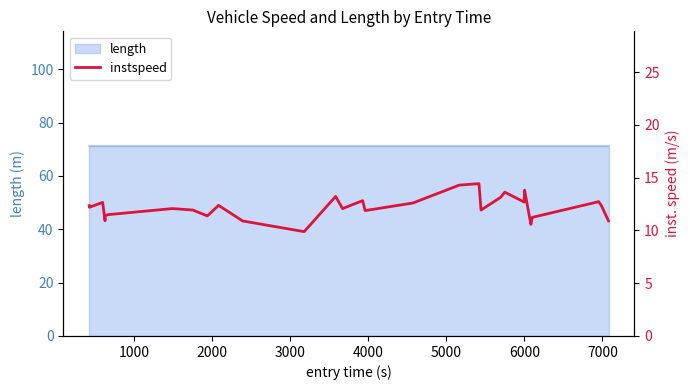

Reading left to right, extract all data points from this chart.

12.4	12.2	12.7	10.9	11.4	11.5	12.1	11.9	11.4	12.4	10.9	9.9	13.2	12.1	12.8	11.9	12.6	14.3	14.4	11.9	13.2	13.6	12.7	13.8	10.6	11.2	12.7	12.4	10.9